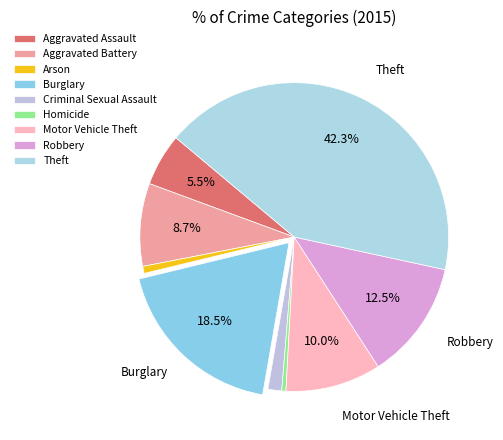

How many slices are in this pie chart?

9